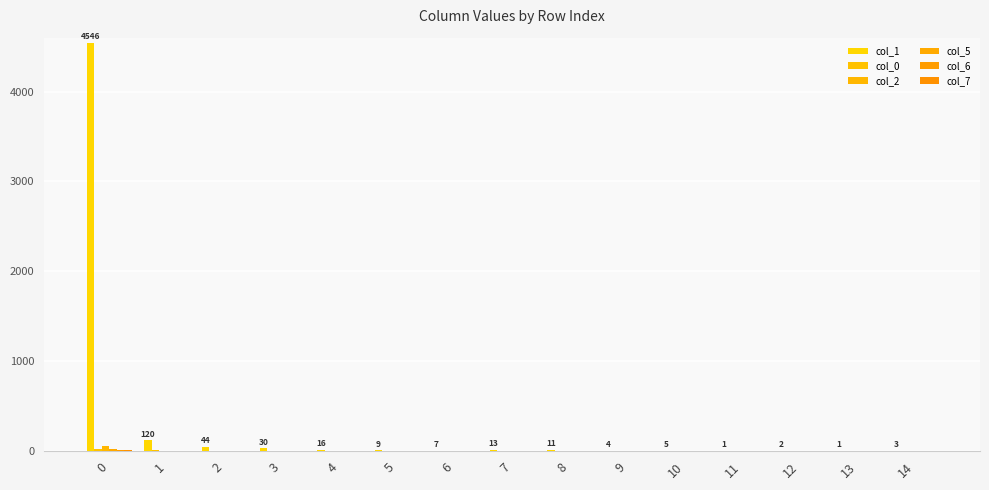

How many data points in col_2 are above 0?

7